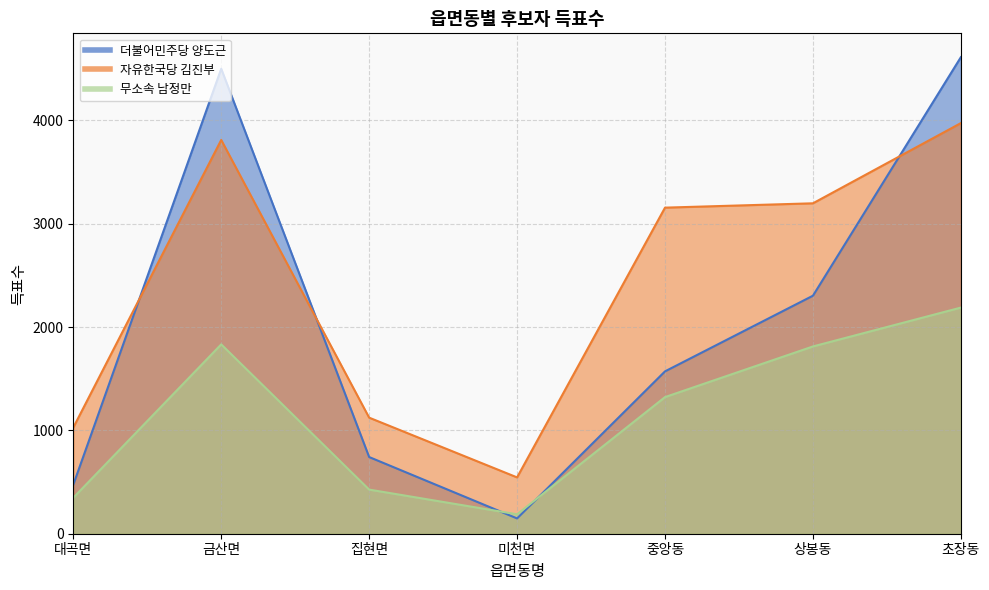

Between 집현면 and 상봉동, which series saw the biggest shift?

자유한국당 김진부